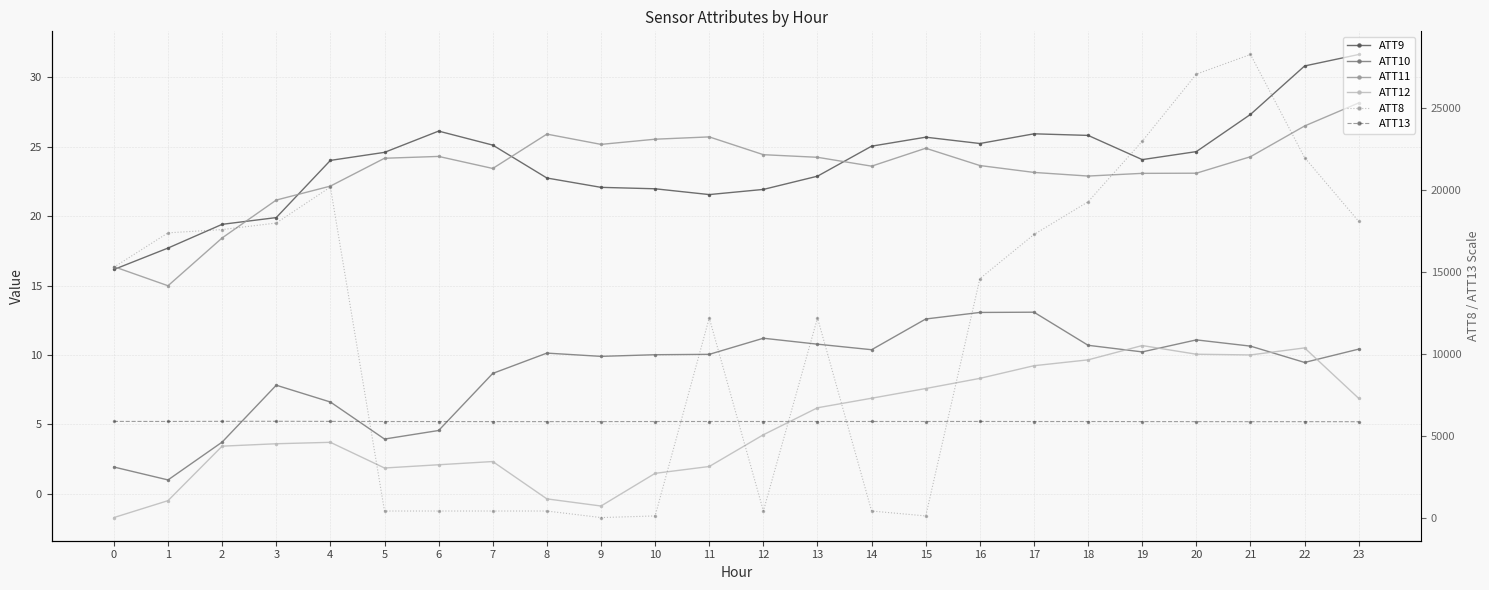

Reading left to right, list all the values displayed in this chart.

ATT9: 16.2	17.7	19.4	19.9	24.0	24.6	26.1	25.1	22.7	22.1	22.0	21.6	21.9	22.9	25.0	25.7	25.2	25.9	25.8	24.1	24.7	27.3	30.8	31.6
ATT10: 1.9	1.0	3.7	7.8	6.6	3.9	4.6	8.7	10.1	9.9	10.0	10.0	11.2	10.8	10.4	12.6	13.1	13.1	10.7	10.2	11.1	10.6	9.5	10.4
ATT11: 16.4	15.0	18.4	21.2	22.2	24.2	24.3	23.4	25.9	25.2	25.5	25.7	24.4	24.2	23.6	24.9	23.6	23.2	22.9	23.1	23.1	24.3	26.5	28.2
ATT12: -1.7	-0.5	3.4	3.6	3.7	1.9	2.1	2.3	-0.4	-0.9	1.5	2.0	4.3	6.2	6.9	7.6	8.3	9.2	9.7	10.7	10.1	10.0	10.5	6.9
ATT8: 15300.0	17400.0	17600.0	18000.0	20200.0	400.0	400.0	400.0	400.0	0.0	100.0	12200.0	400.0	12200.0	400.0	100.0	14600.0	17300.0	19300.0	23000.0	27100.0	28300.0	22000.0	18100.0
ATT13: 5876.6	5872.7	5880.5	5883.1	5876.6	5869.2	5868.2	5864.9	5864.7	5865.6	5869.4	5871.0	5870.5	5870.6	5871.5	5870.9	5873.1	5869.4	5869.3	5866.1	5863.4	5860.4	5861.6	5858.3